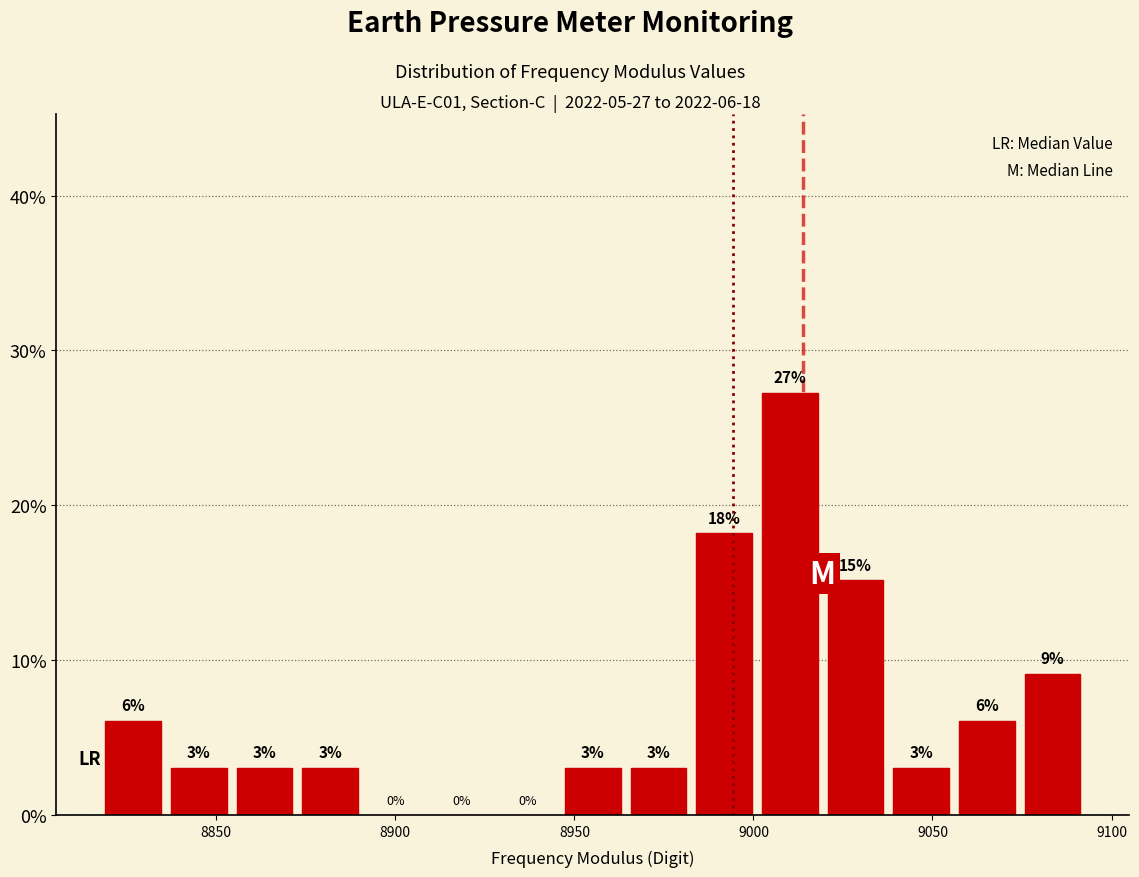

Around what value on the x-axis is the tallest bar? Give the approximate position of its centre, as read against the axis.

9010